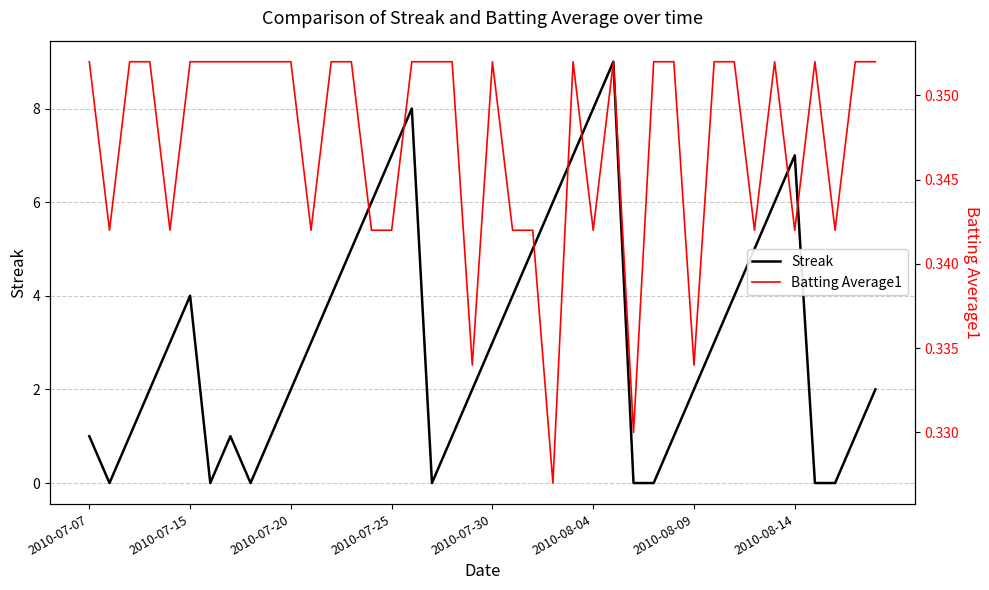

What are all the series names shown in the legend?

Streak, Batting Average1